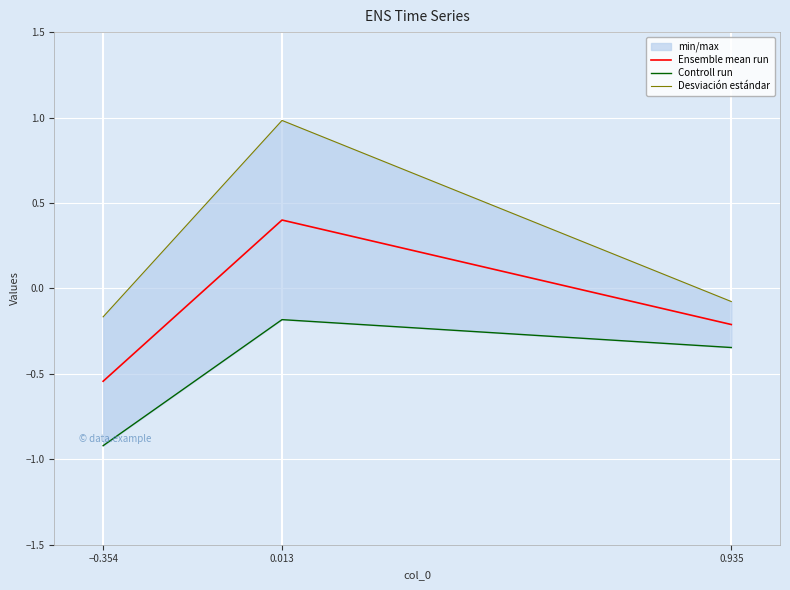

What is the average value of the Ensemble mean run series?

-0.1